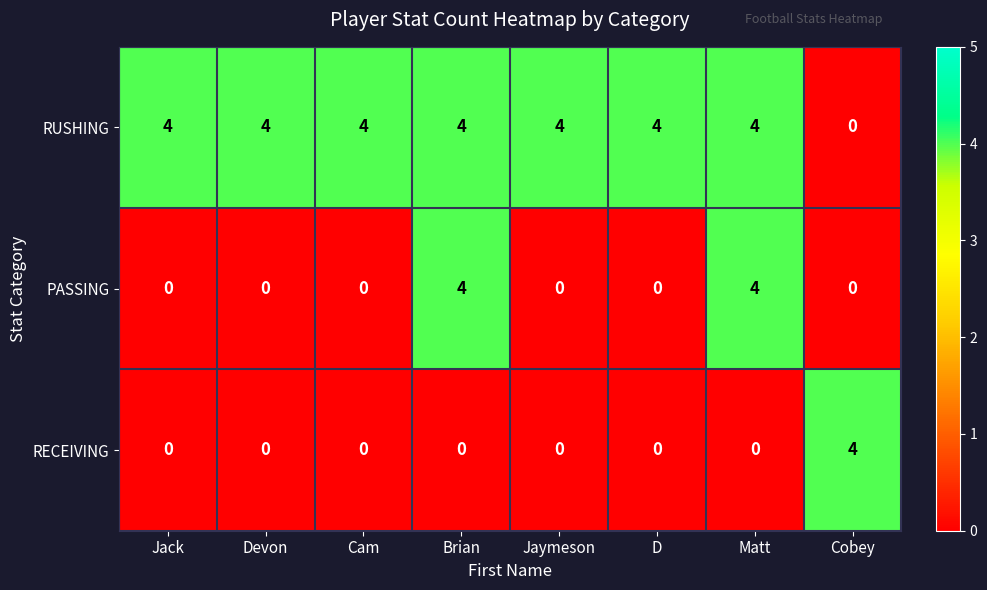

What is the maximum value shown in the chart?

4